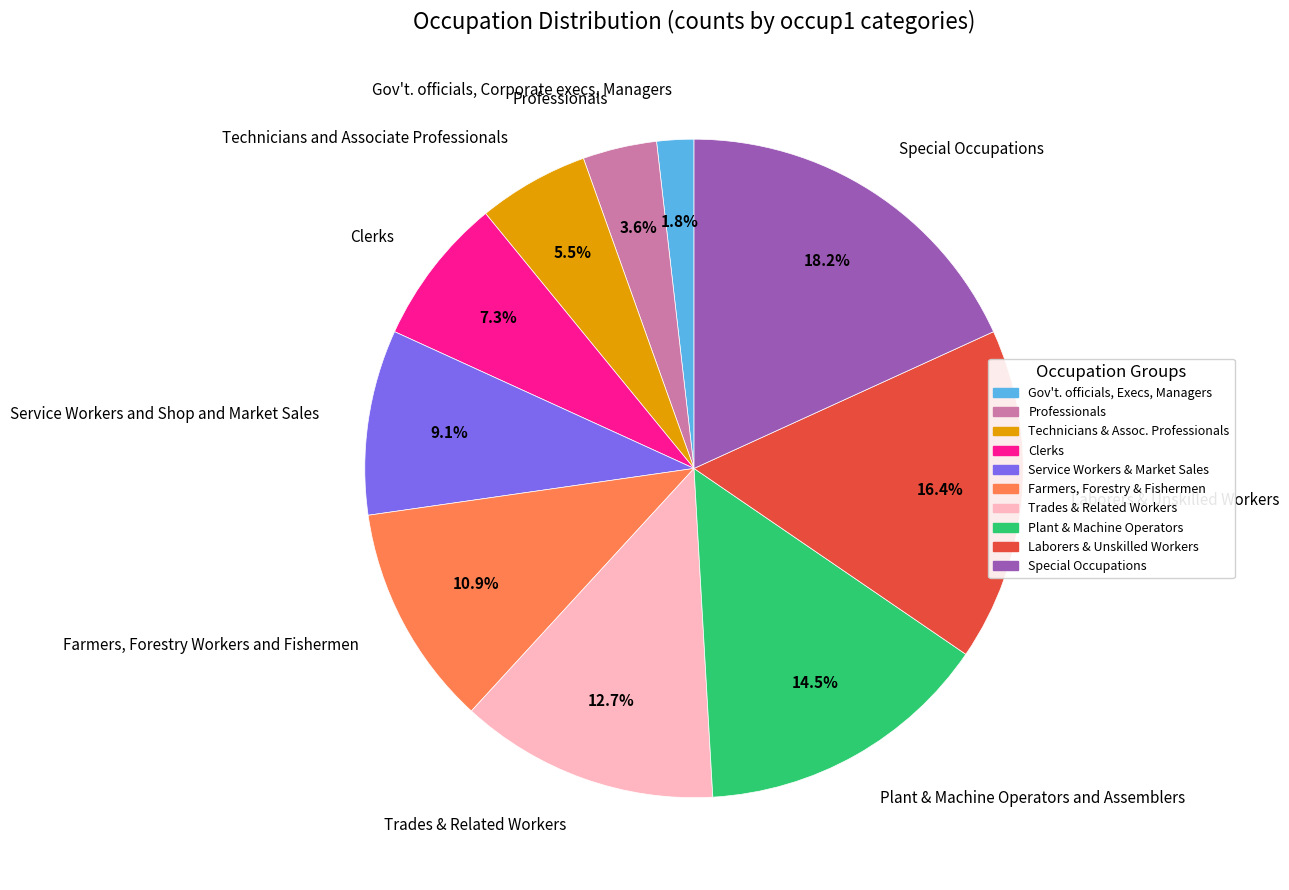

Between Trades & Related Workers and Special Occupations, which is larger?

Special Occupations